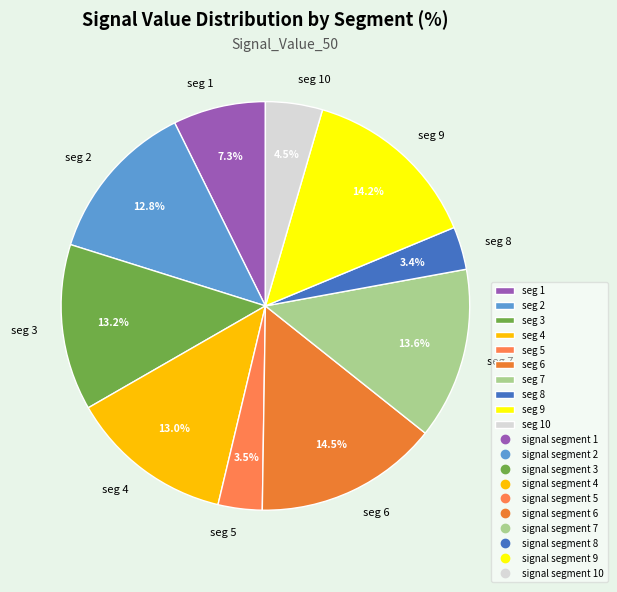

Do seg 3 and seg 10 together represent more than half of the pie?

No